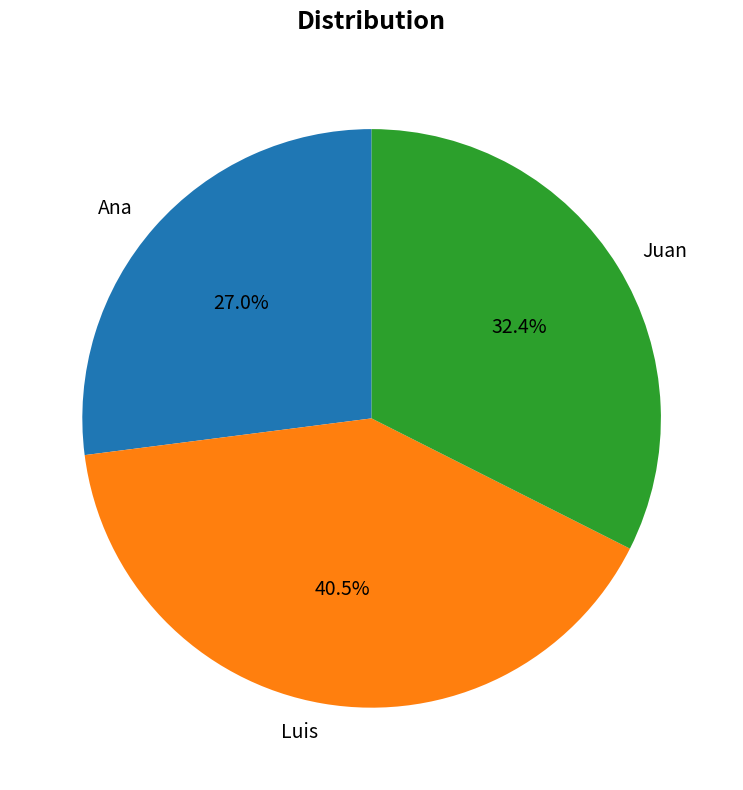

Does Juan account for over 50% of the chart?

No